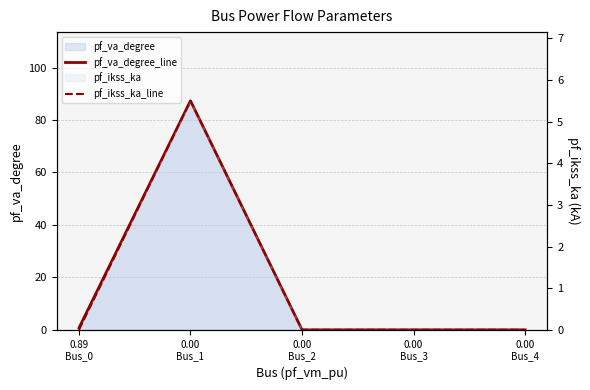

True or false: pf_ikss_ka_line and pf_va_degree_line intersect in this chart.

False